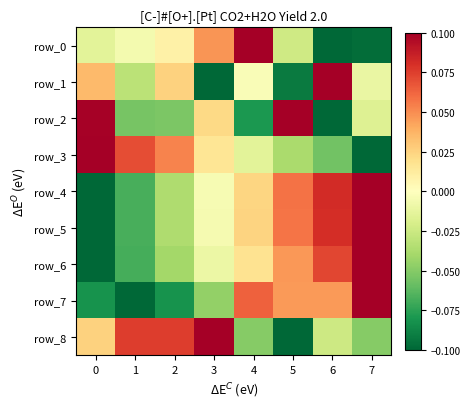

What is the maximum value for row_4?

0.1